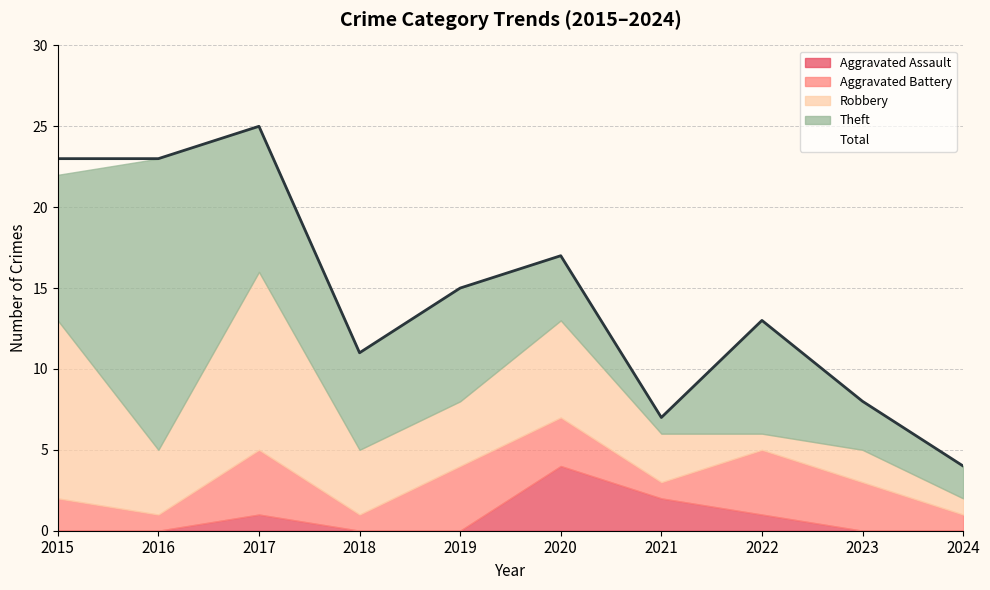

Is it true that Total equals 16 at 2017?

False